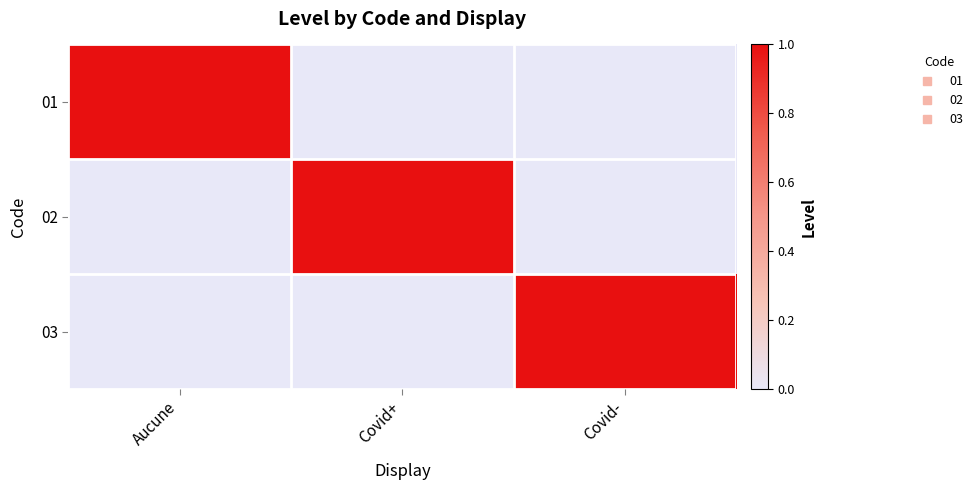

What is the maximum value shown in the chart?

1